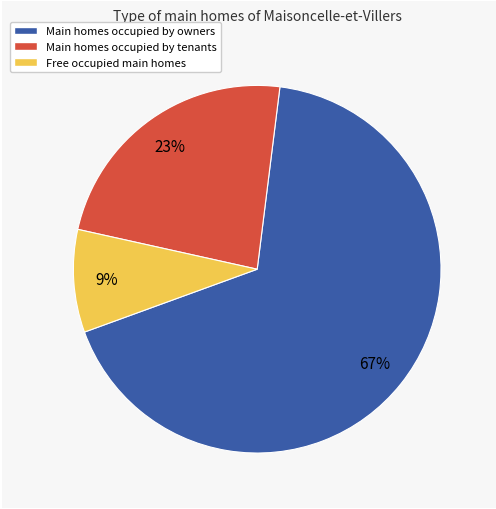

How many slices are in this pie chart?

3